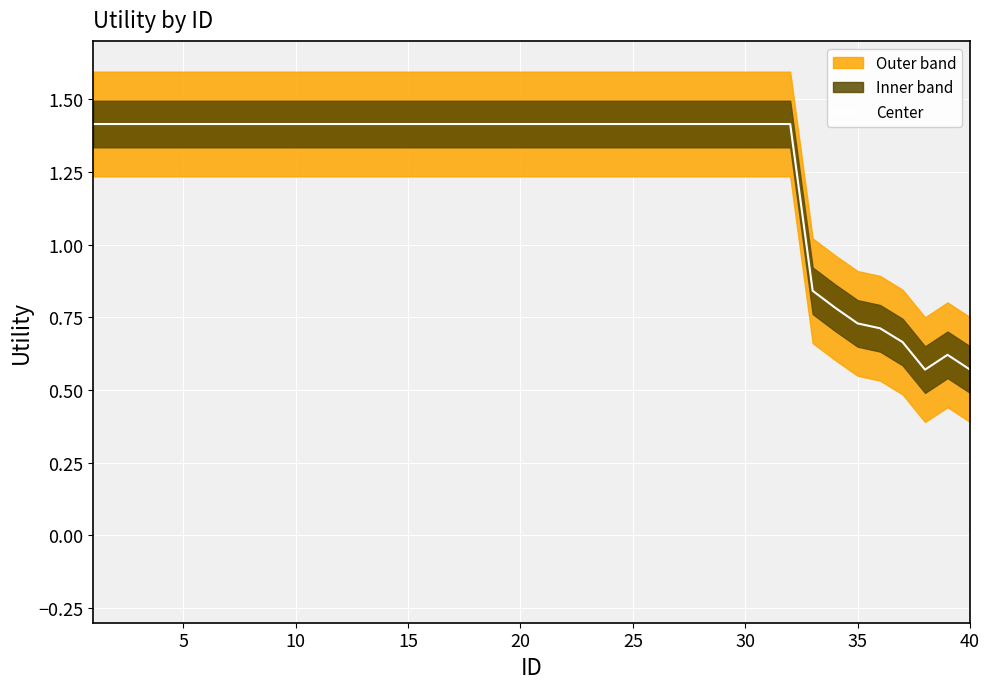

The Center series shows 1.8 at 5. True or false?

False